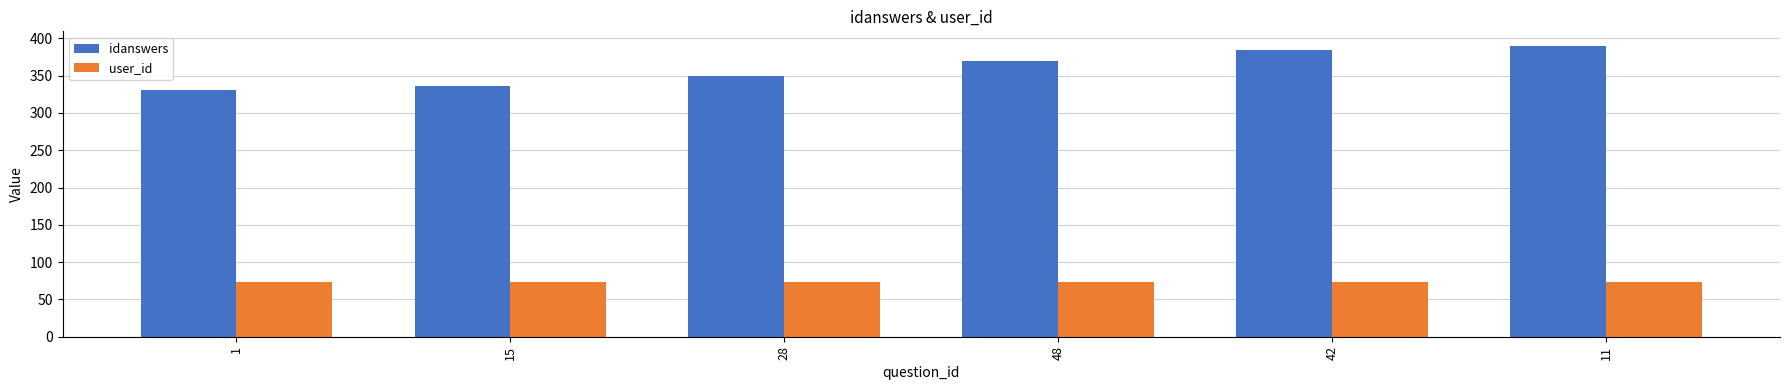

What is the maximum value for user_id?

73